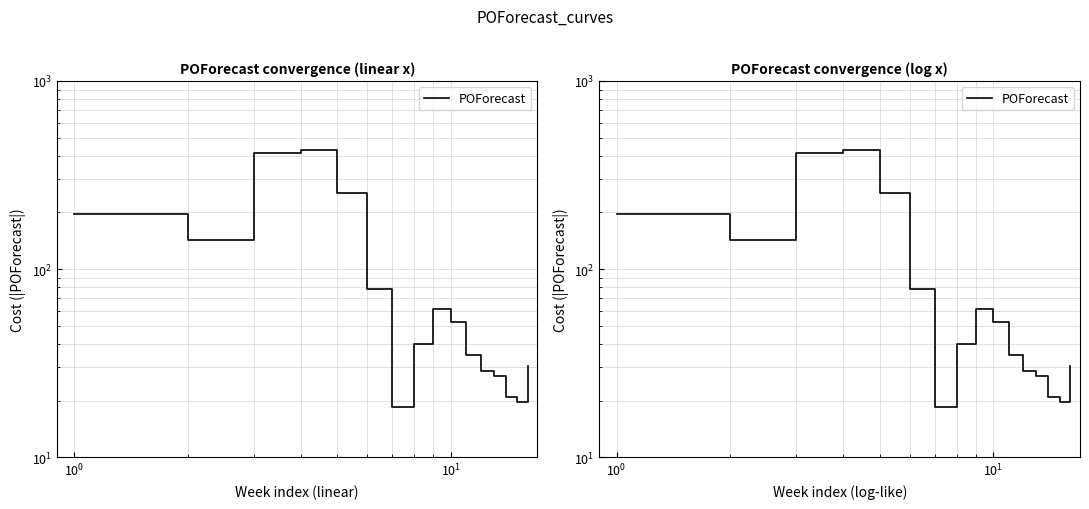

True or false: the data shows 95.1 at $\mathdefault{10^{2}}$.

False